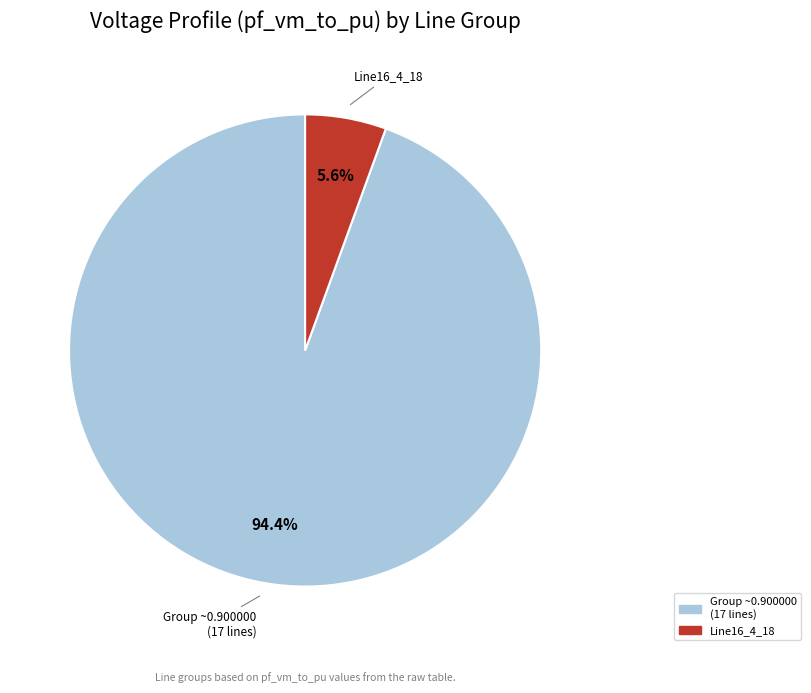

Count the number of slices in the pie.

2